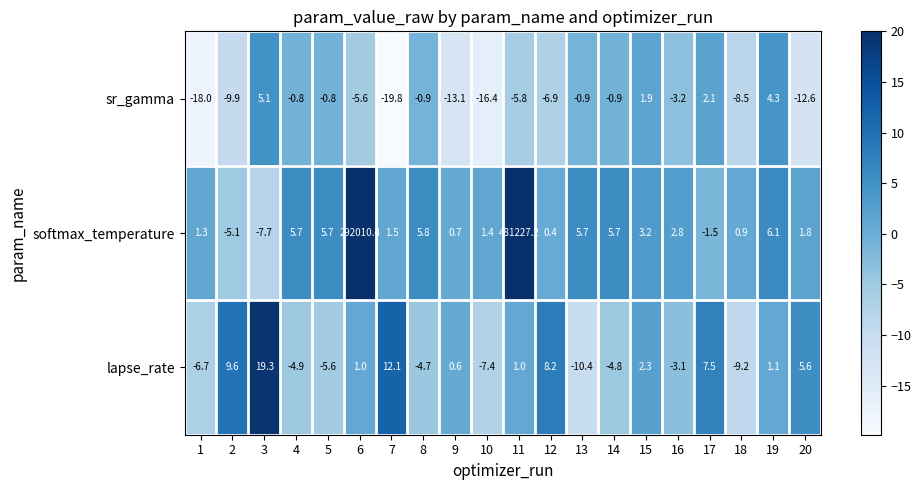

What is the difference between the second highest and second lowest values in the lapse_rate series?

21.3